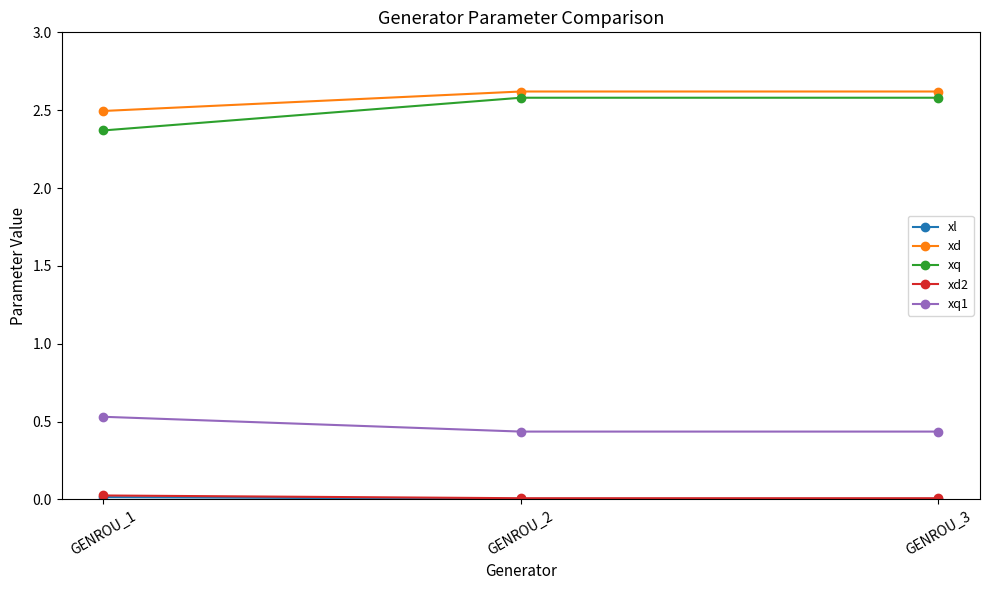

At which label is xq closest to 2?

GENROU_1